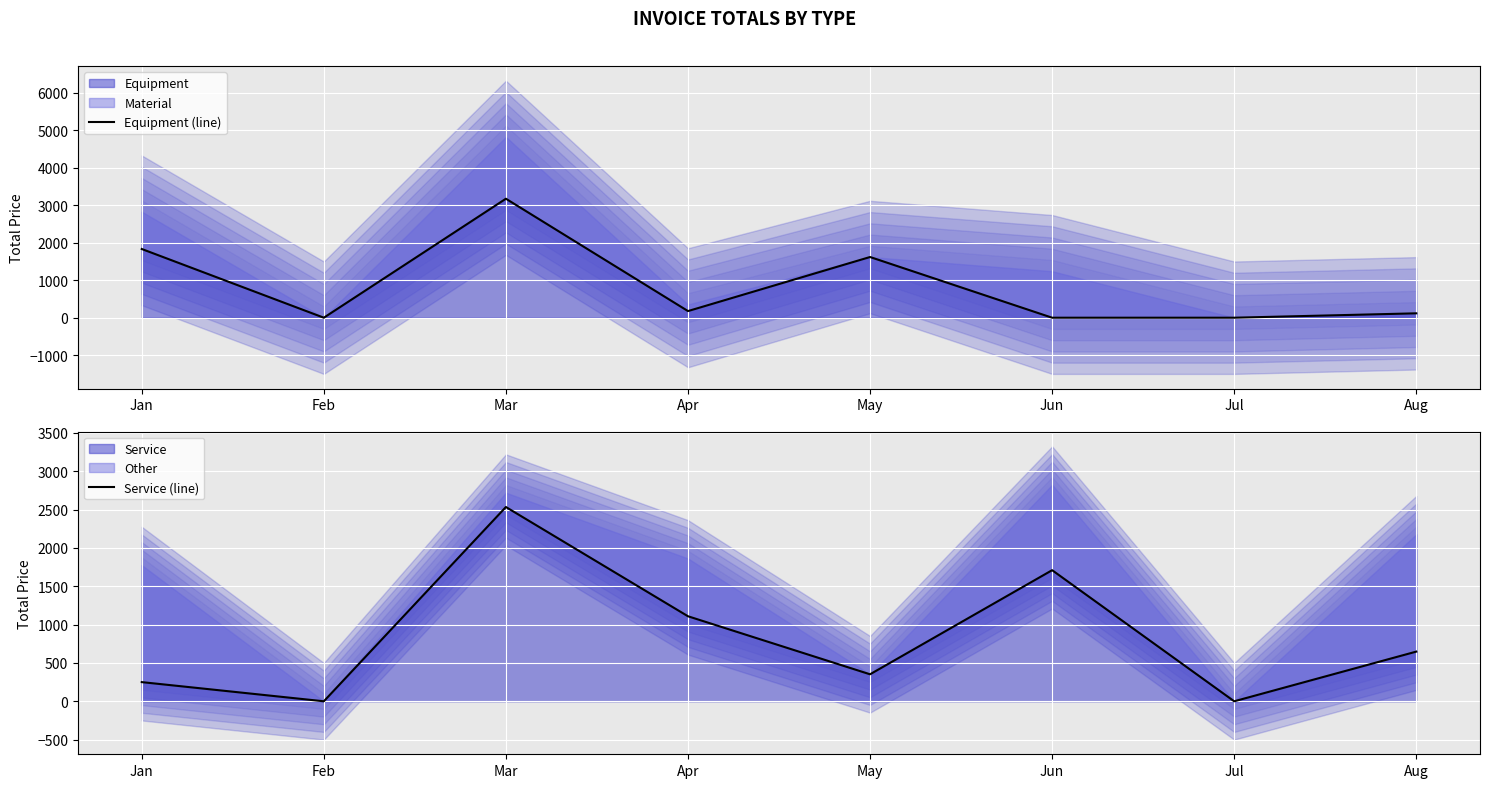

How many data points in Service (line) are above 648?

3